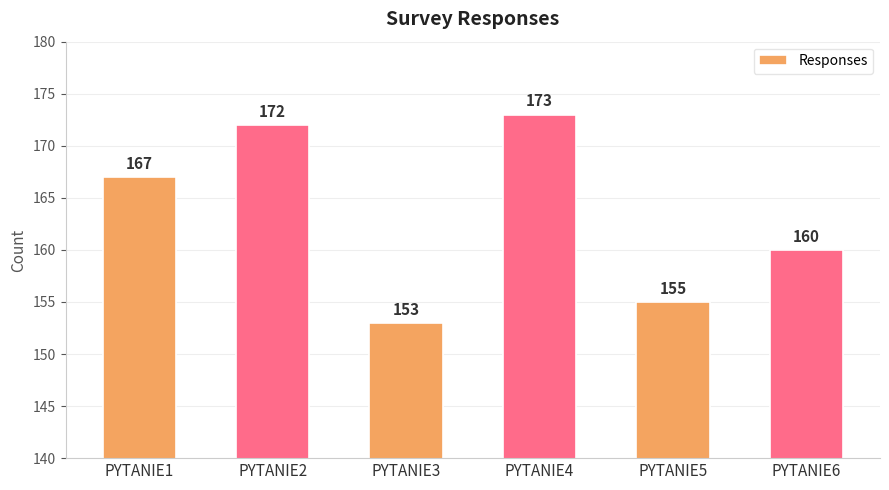

True or false: the data shows 172 at PYTANIE2.

True